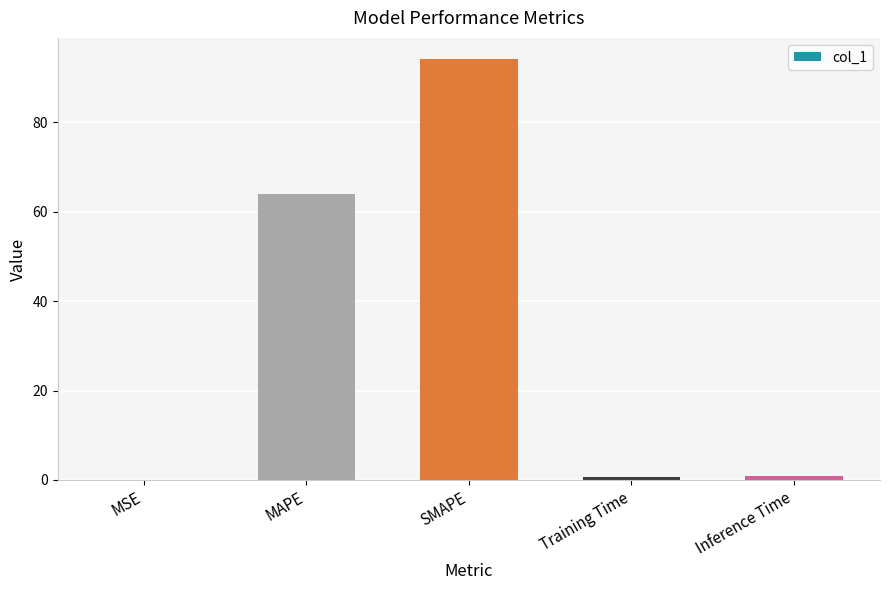

True or false: the data shows 64.0 at MAPE.

True